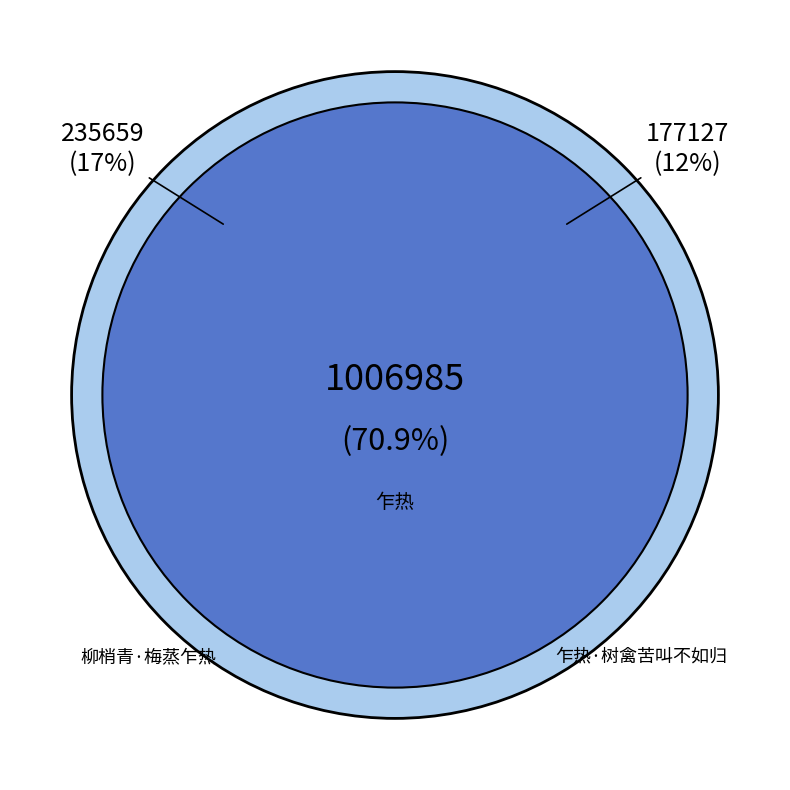

Rank the categories by value from lowest to highest.

乍热·树禽苦叫不如归, 柳梢青·梅蒸乍热, 乍热